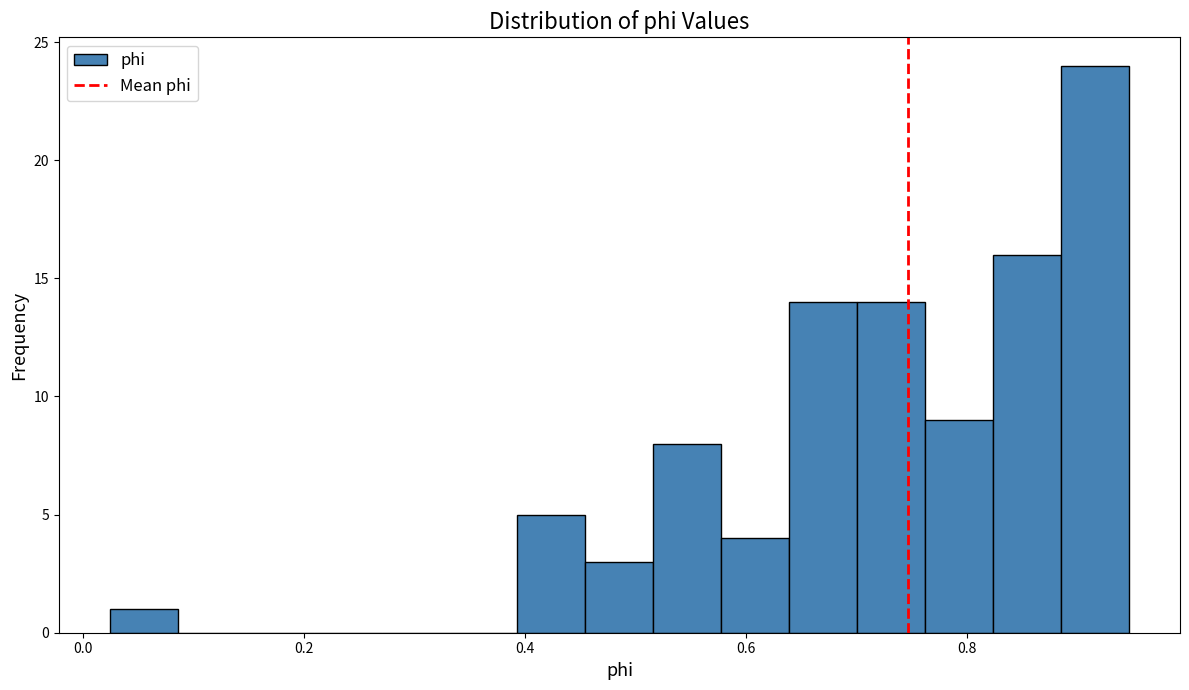

Read against the x-axis, roughly where is the centre of the tallest bar?

0.92